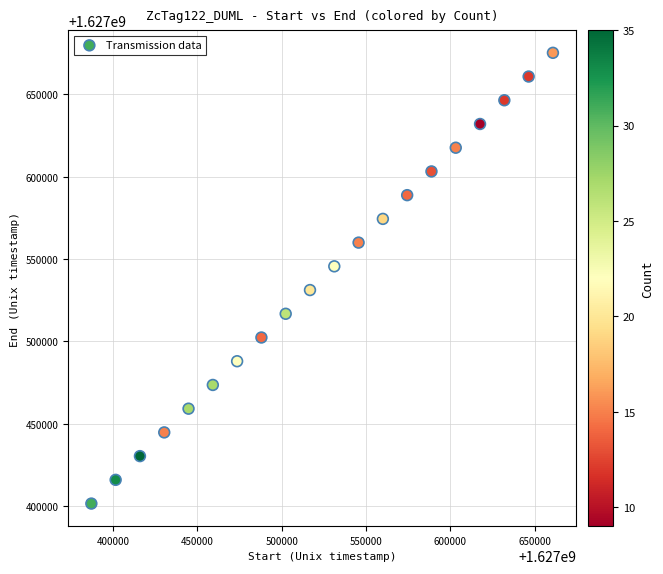

What is the range of X values (max minus min)?

273600